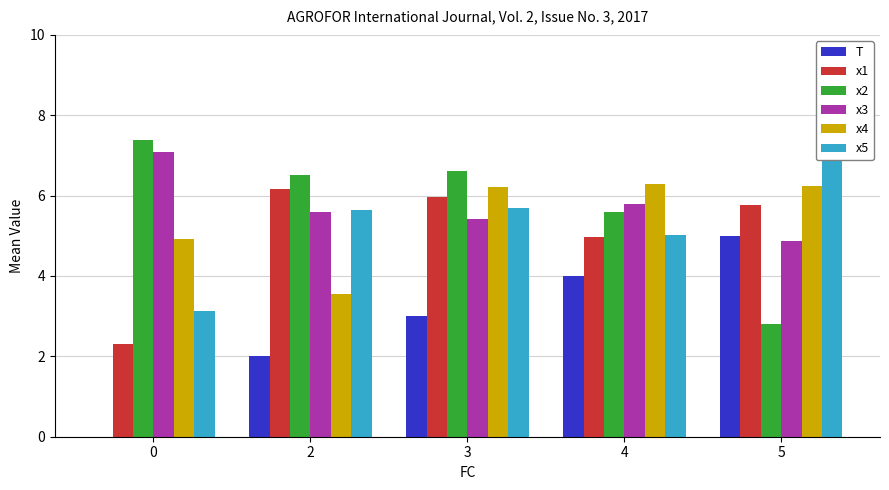

Rank the series at 3 from lowest to highest value.

T, x3, x5, x1, x4, x2